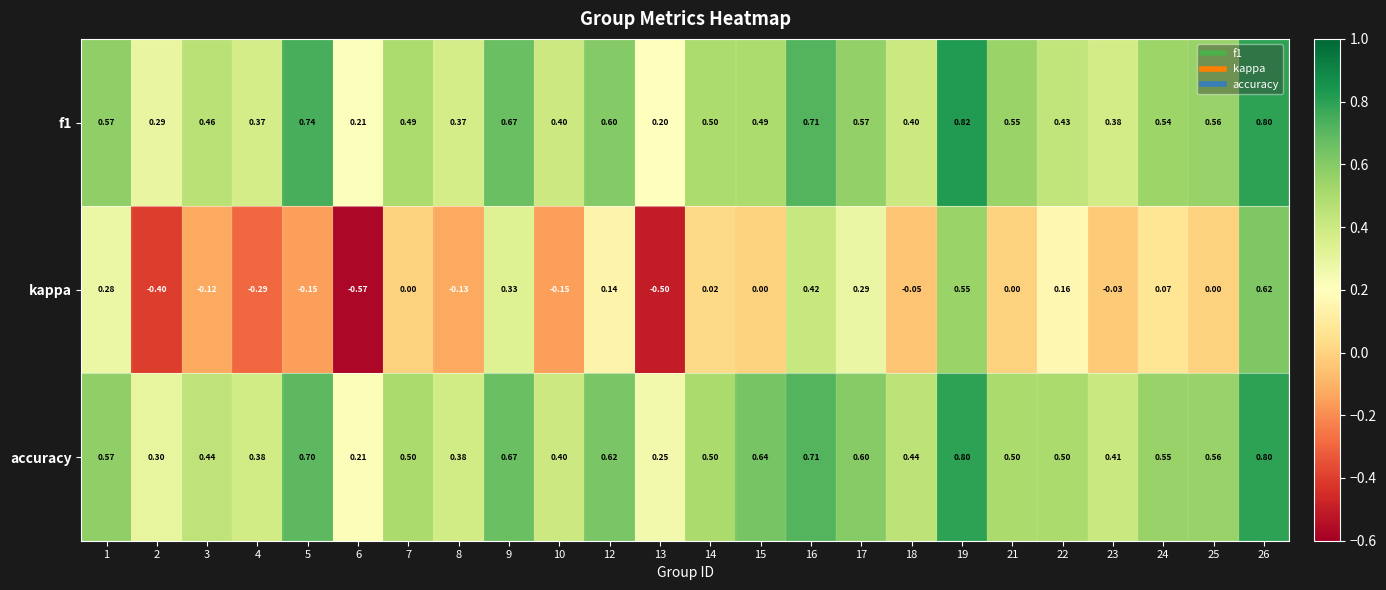

Which series has the largest range (max minus min)?

kappa